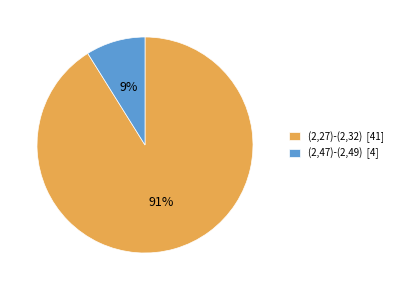

What percentage is the (2,47)-(2,49) slice, to the nearest percent?

9%